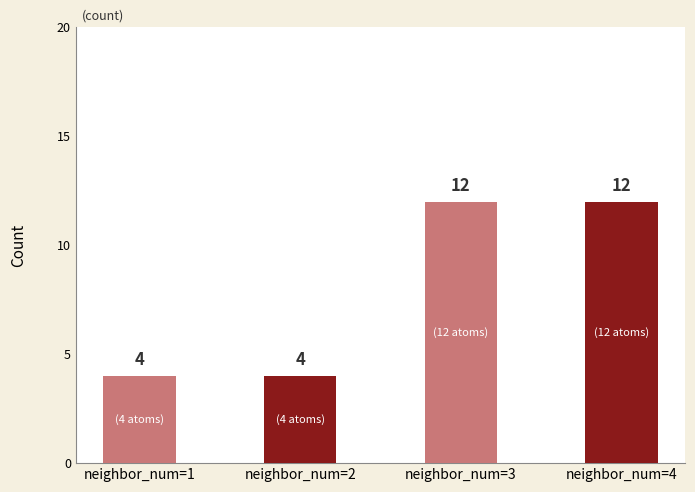

Is it true that the value at neighbor_num=3 is 7?

False